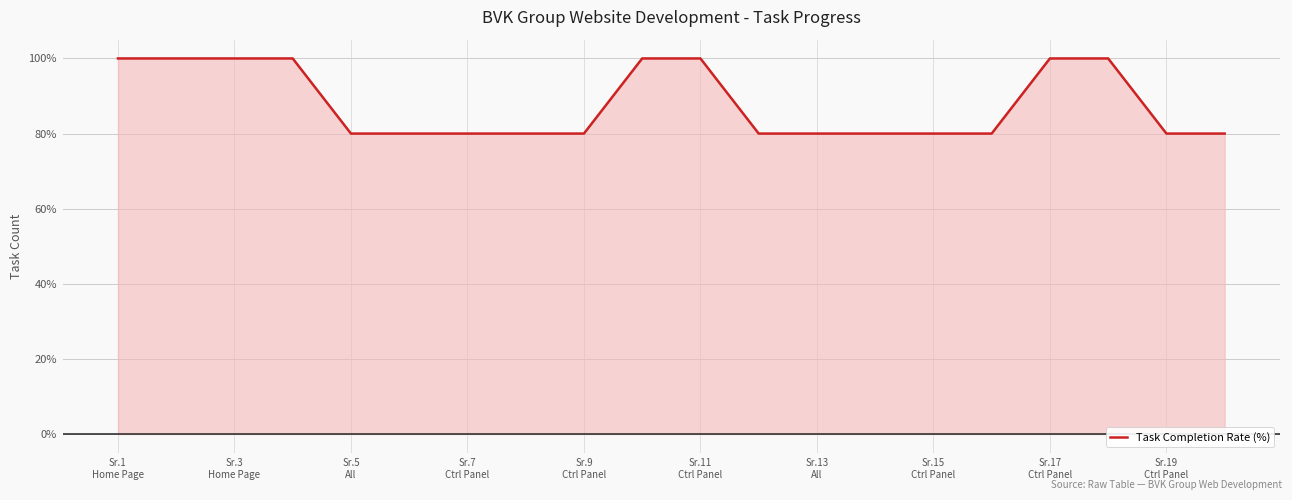

What is the difference between the maximum and minimum values?

20